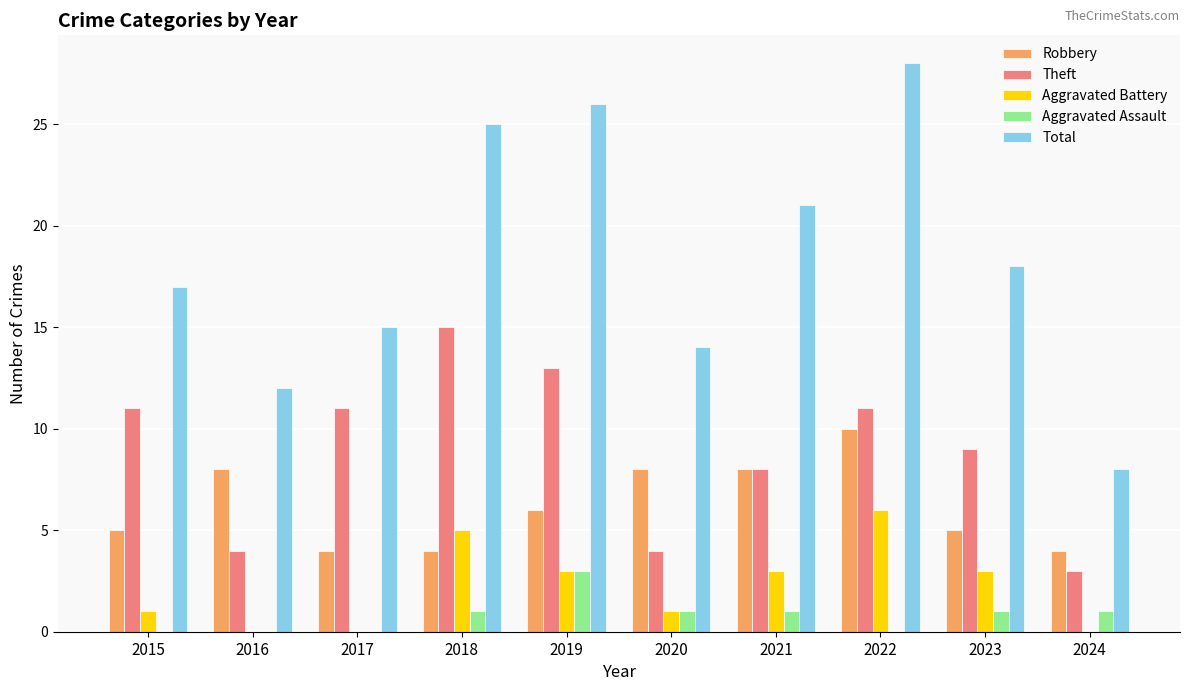

The Aggravated Battery series shows 3 at 2016. True or false?

False